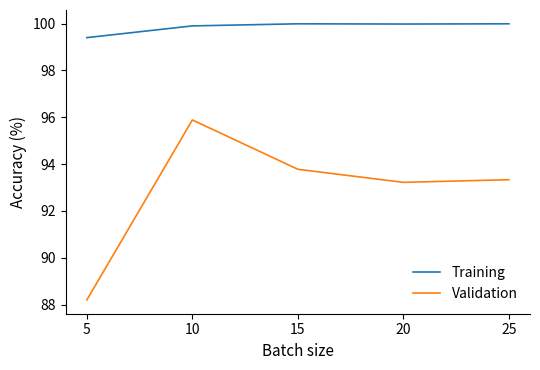

At which category is the sum across all series the highest?

10